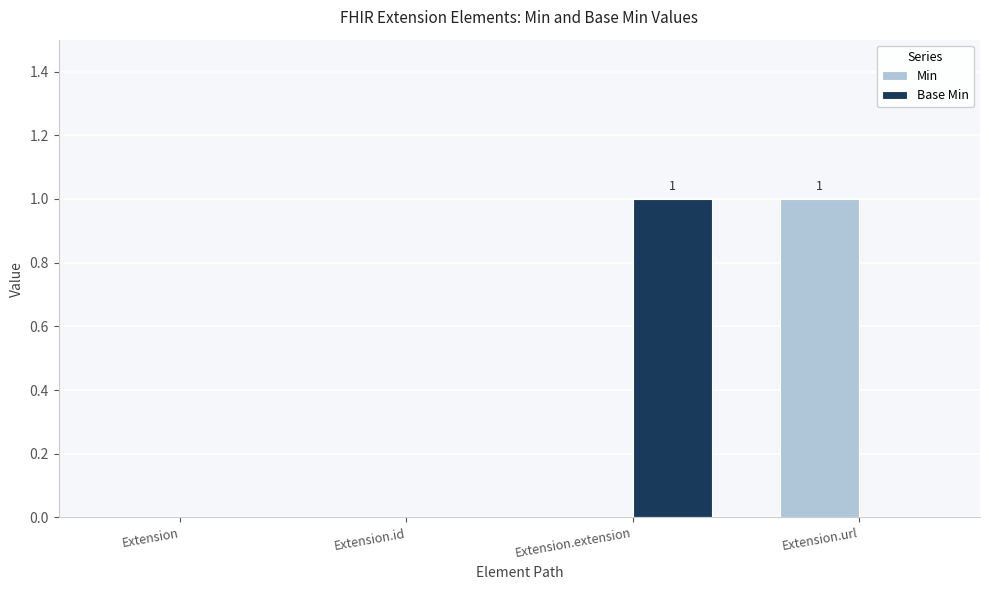

The Base Min series shows 0 at Extension.url. True or false?

True